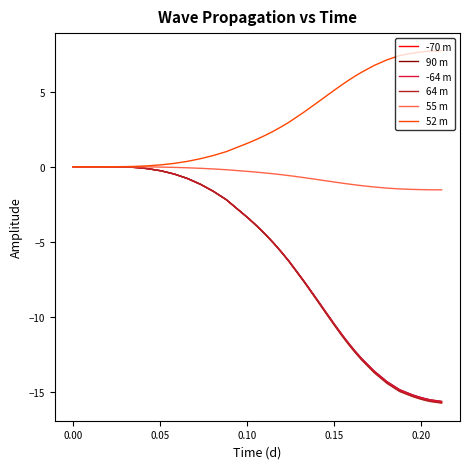

Which series has the largest range (max minus min)?

64 m